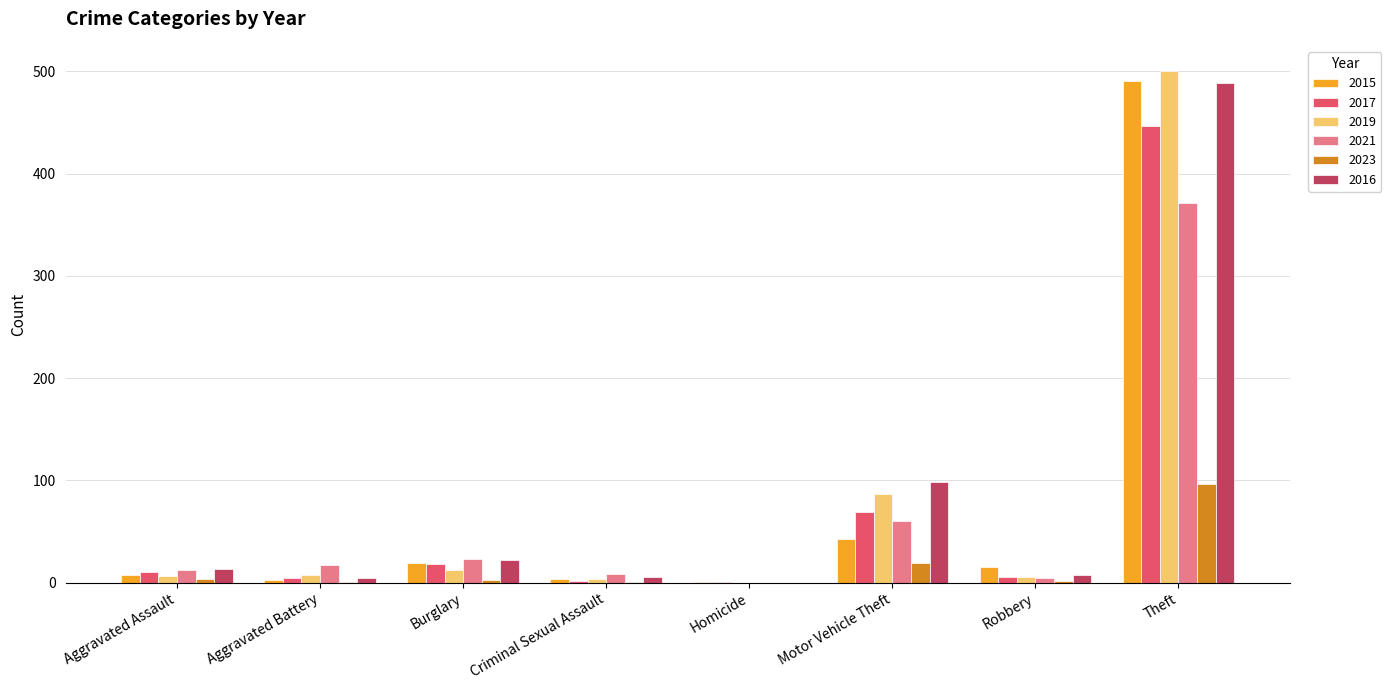

The 2019 series shows 87 at Motor Vehicle Theft. True or false?

True